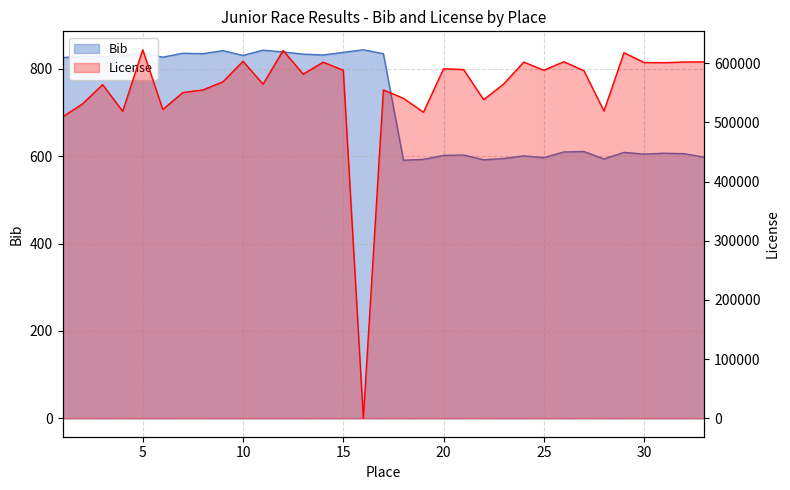

What value does the License series have at 6?

521949